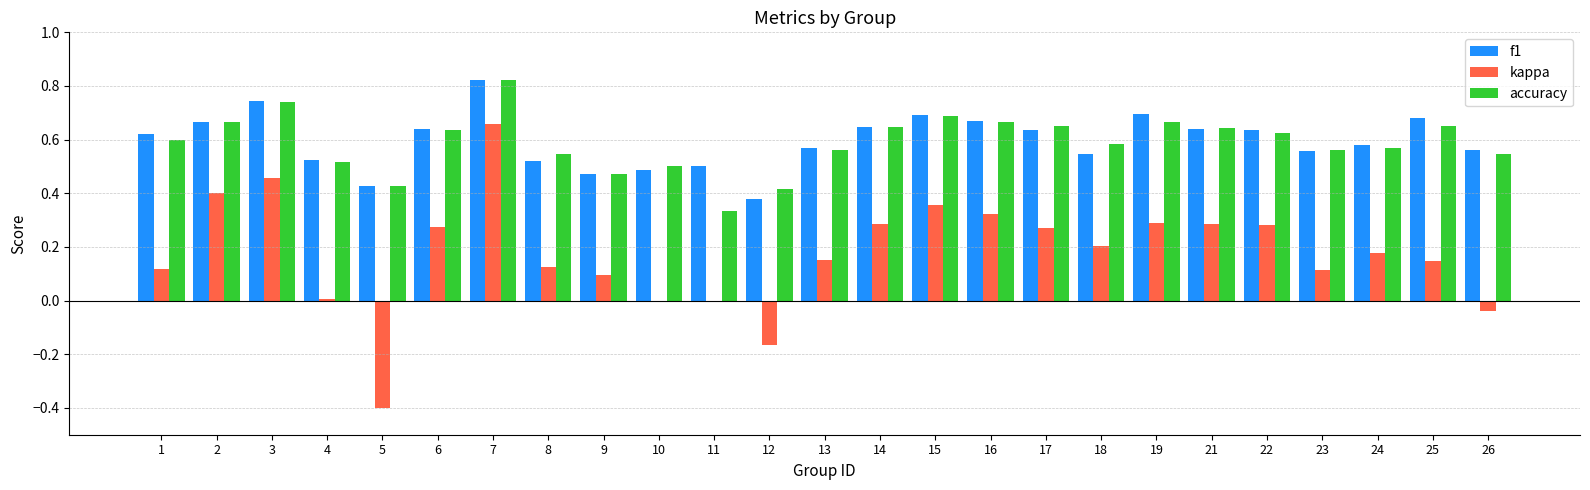

Count the accuracy values in the range 0 to 1.

25